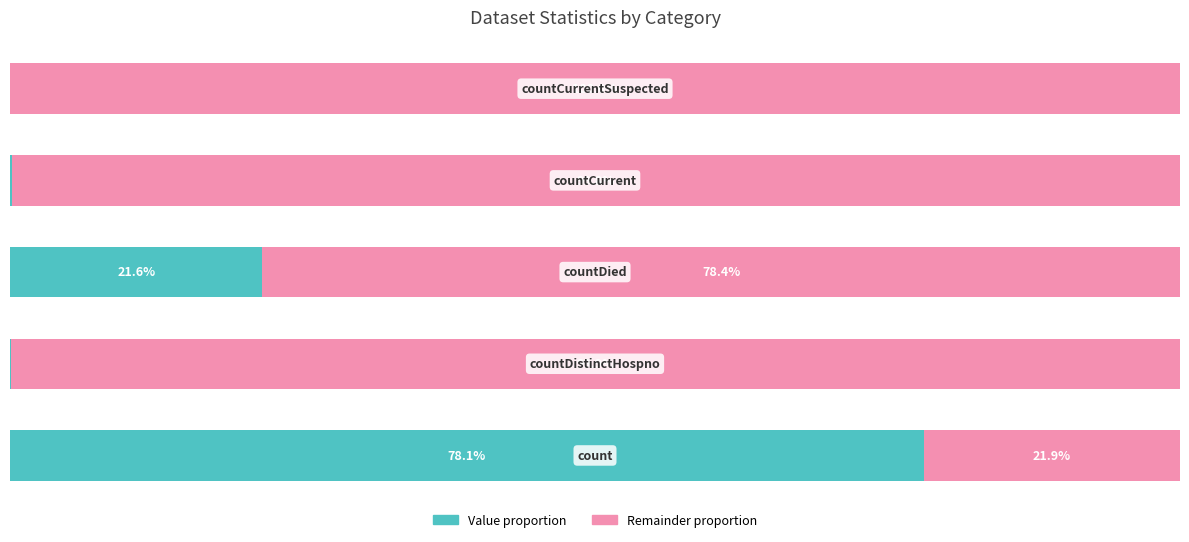

What are all the series names shown in the legend?

Value proportion, Remainder proportion